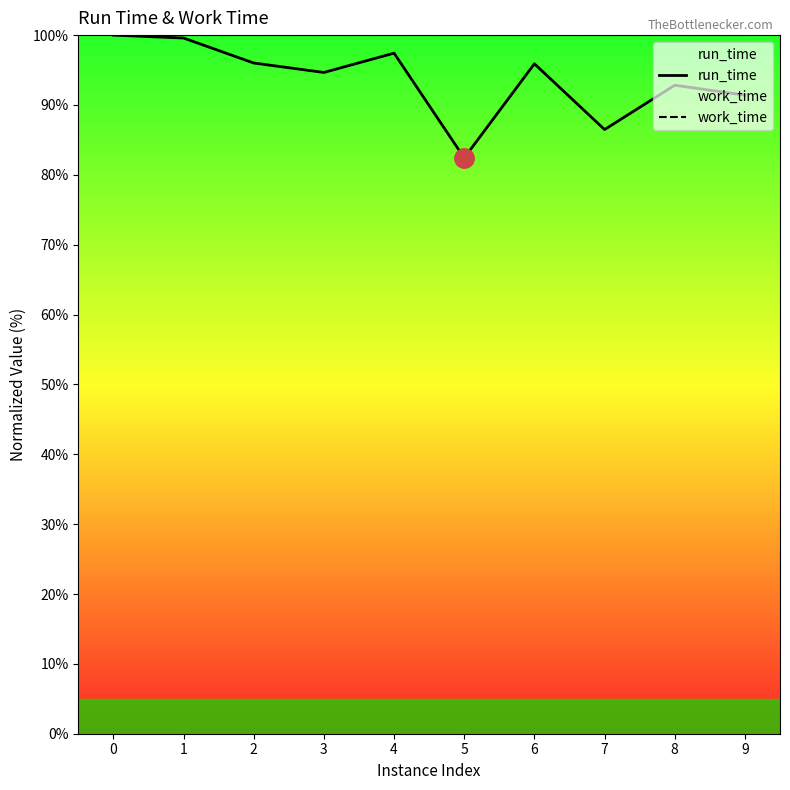

True or false: run_time and work_time intersect in this chart.

False